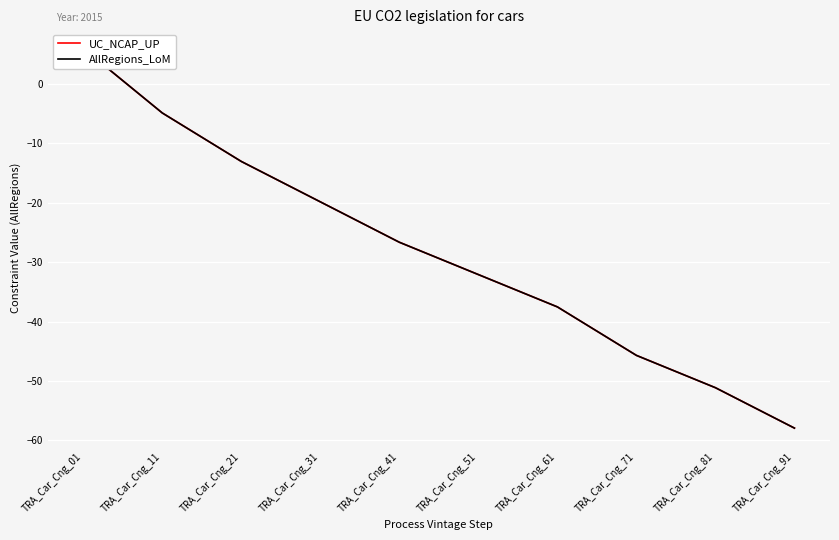

What is the highest value of the AllRegions_LoM series?

6.0